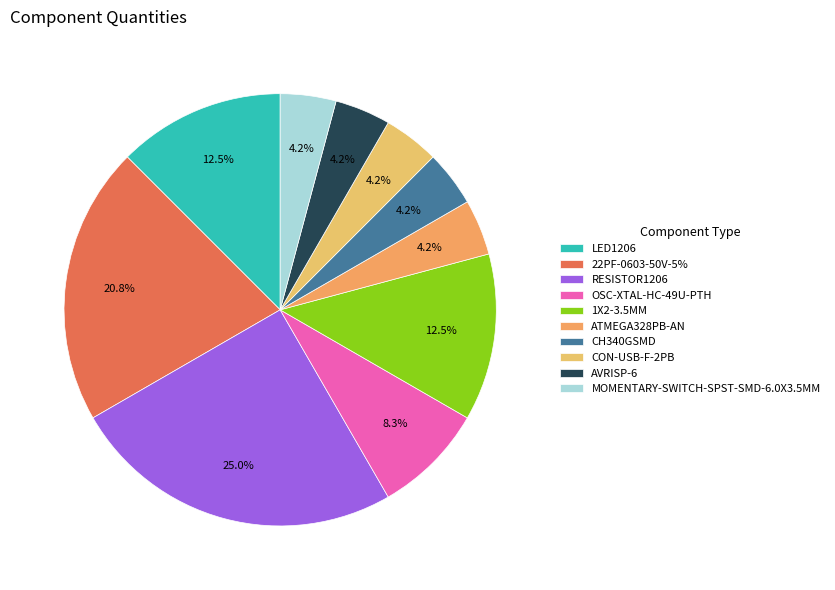

Count the number of slices in the pie.

10